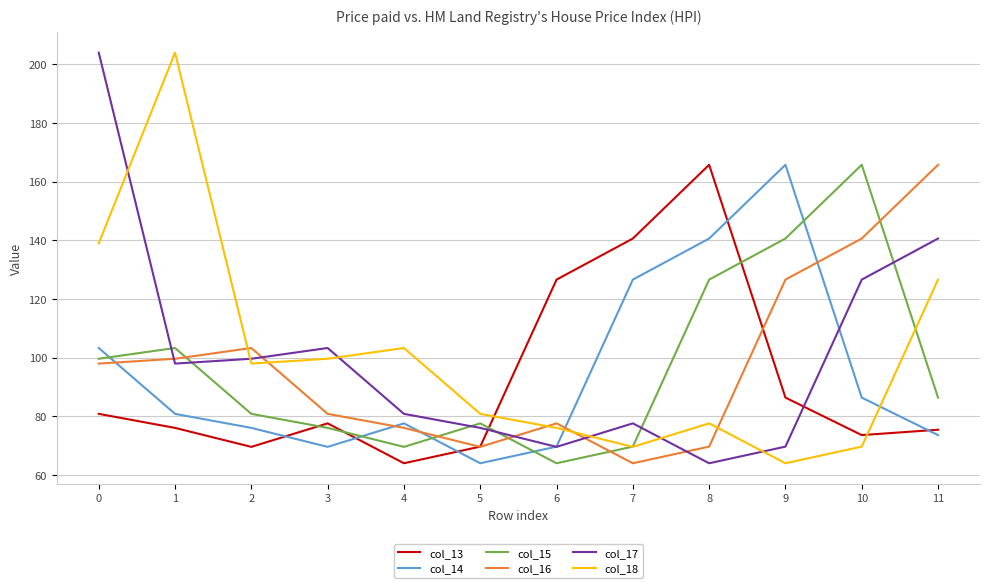

In col_14, how many points are lower than both neighbors (excluding endpoints)?

2